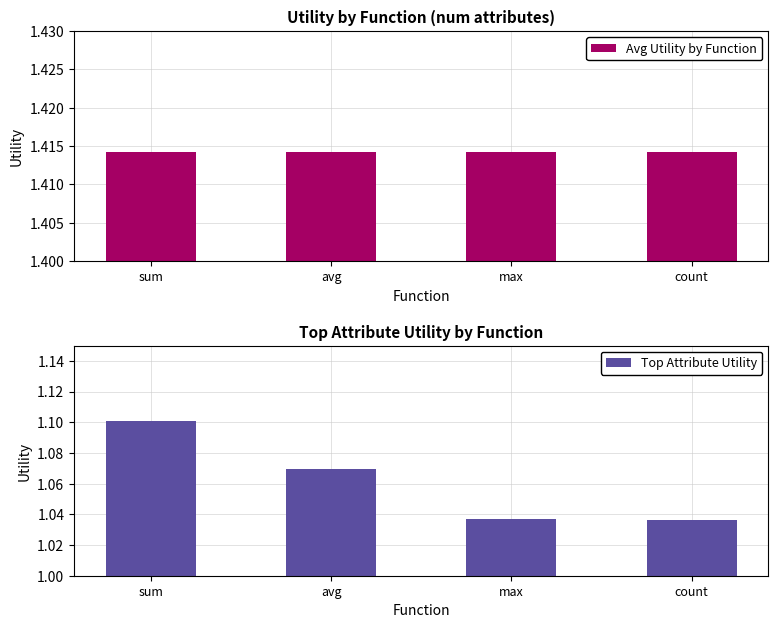

At how many categories does at least one series exceed 1?

4